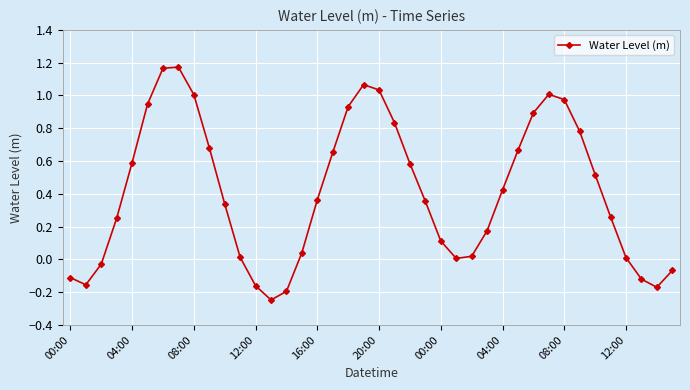

What is the value of the 5th point from the left?

0.6